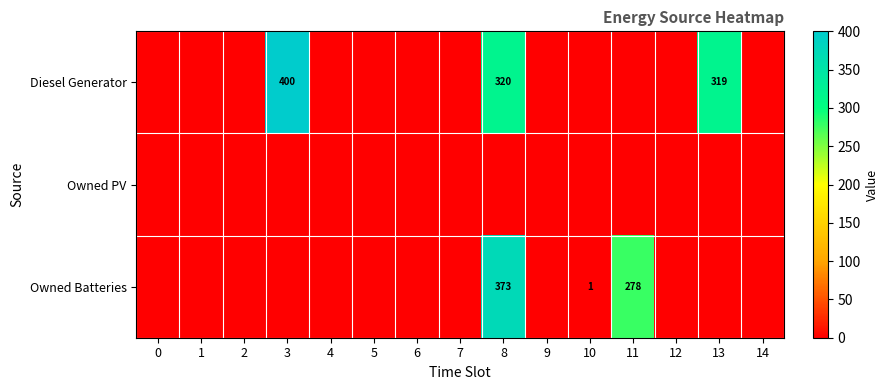

At how many categories does at least one series exceed 50?

4